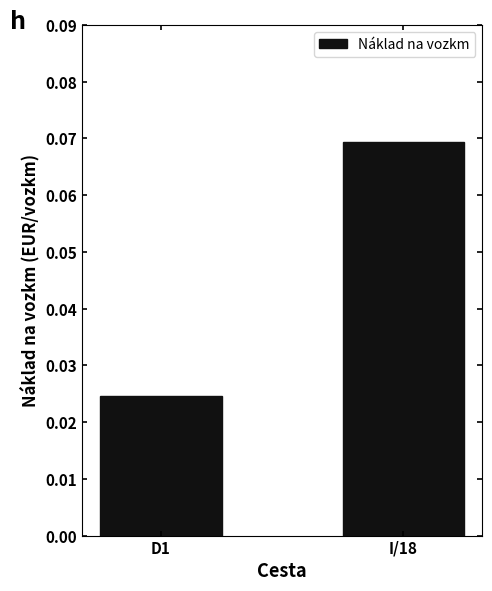

List the labels in order of value, largest first.

I/18, D1